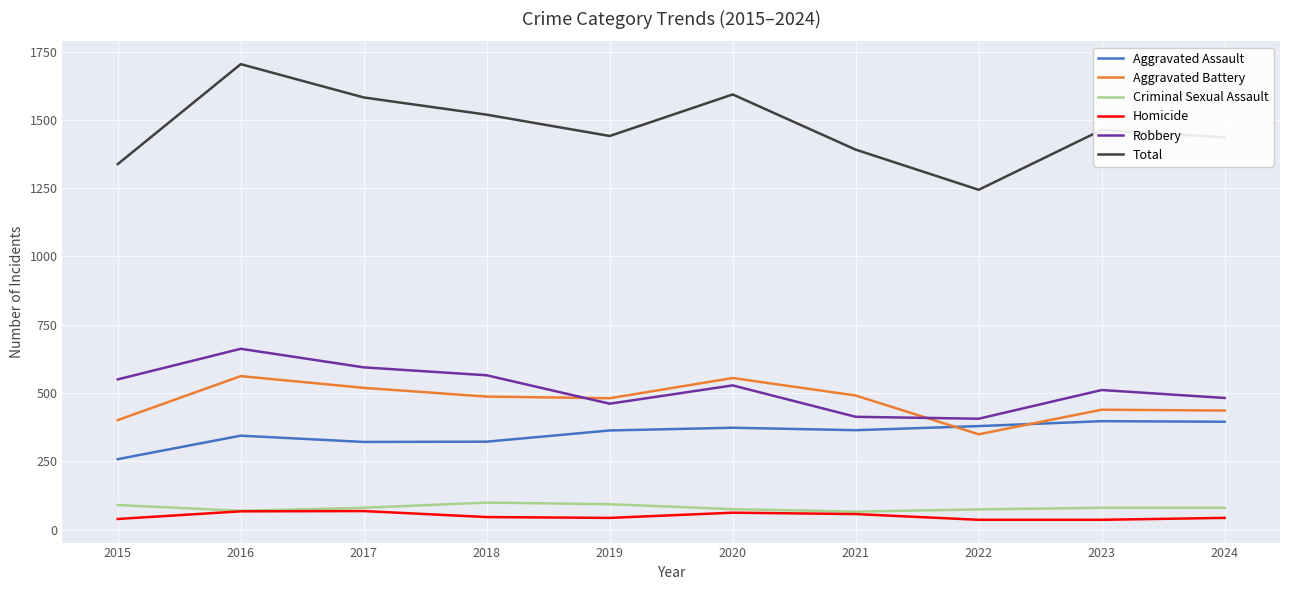

True or false: Homicide has more than 1 points higher than both neighbors.

True